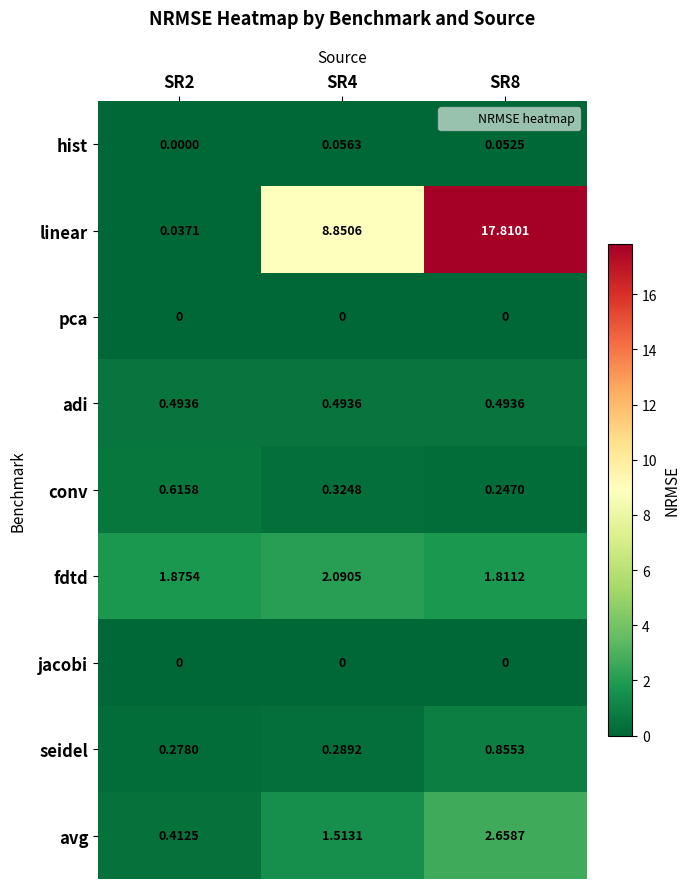

Which series has the widest spread of values?

linear